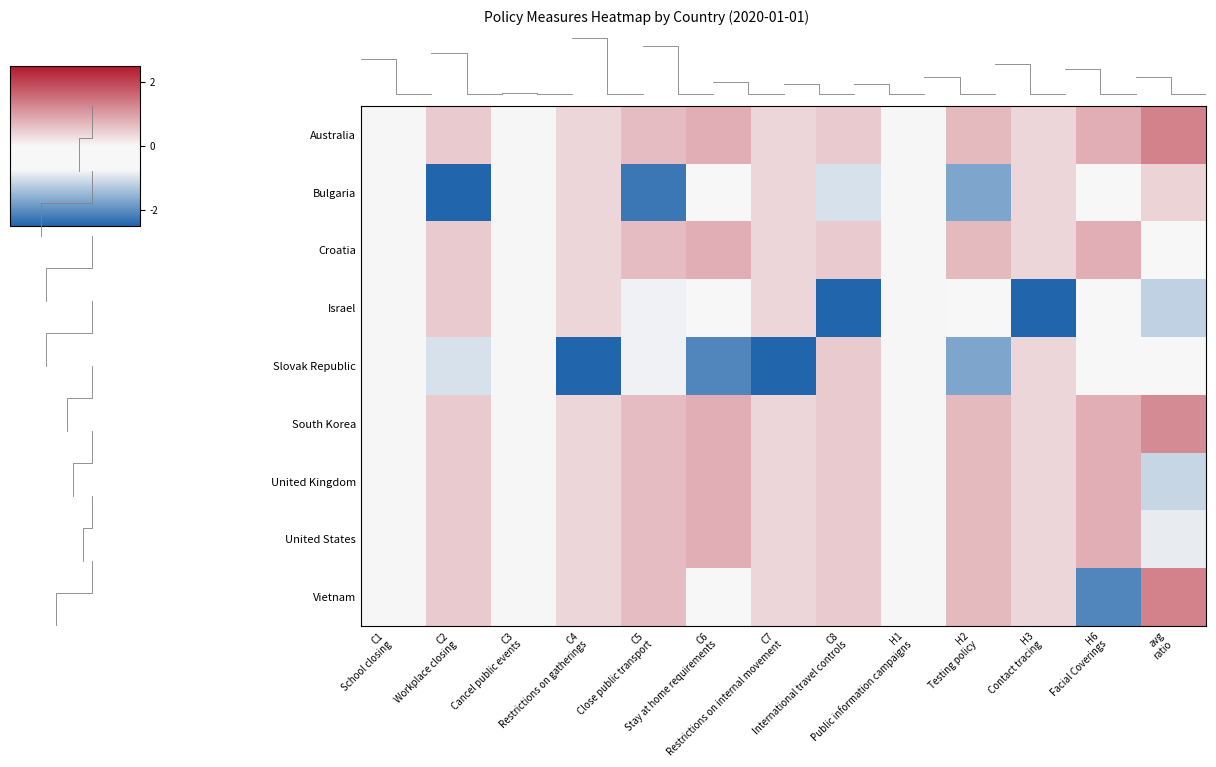

Reading left to right, transcribe all the data shown in this chart.

Australia: C1
School closing=0.0	C2
Workplace closing=0.5	C3
Cancel public events=0.0	C4
Restrictions on gatherings=0.4	C5
Close public transport=0.6	C6
Stay at home requirements=0.8	C7
Restrictions on internal movement=0.4	C8
International travel controls=0.5	H1
Public information campaigns=0.0	H2
Testing policy=0.7	H3
Contact tracing=0.4	H6
Facial Coverings=0.8	avg
ratio=1.3
Bulgaria: C1
School closing=0.0	C2
Workplace closing=-2.5	C3
Cancel public events=0.0	C4
Restrictions on gatherings=0.4	C5
Close public transport=-2.3	C6
Stay at home requirements=-0.6	C7
Restrictions on internal movement=0.4	C8
International travel controls=-1.0	H1
Public information campaigns=0.0	H2
Testing policy=-1.7	H3
Contact tracing=0.4	H6
Facial Coverings=-0.6	avg
ratio=0.4
Croatia: C1
School closing=0.0	C2
Workplace closing=0.5	C3
Cancel public events=0.0	C4
Restrictions on gatherings=0.4	C5
Close public transport=0.6	C6
Stay at home requirements=0.8	C7
Restrictions on internal movement=0.4	C8
International travel controls=0.5	H1
Public information campaigns=0.0	H2
Testing policy=0.7	H3
Contact tracing=0.4	H6
Facial Coverings=0.8	avg
ratio=-0.4
Israel: C1
School closing=0.0	C2
Workplace closing=0.5	C3
Cancel public events=0.0	C4
Restrictions on gatherings=0.4	C5
Close public transport=-0.8	C6
Stay at home requirements=-0.6	C7
Restrictions on internal movement=0.4	C8
International travel controls=-2.5	H1
Public information campaigns=0.0	H2
Testing policy=-0.5	H3
Contact tracing=-2.8	H6
Facial Coverings=-0.6	avg
ratio=-1.2
Slovak Republic: C1
School closing=0.0	C2
Workplace closing=-1.0	C3
Cancel public events=0.0	C4
Restrictions on gatherings=-2.8	C5
Close public transport=-0.8	C6
Stay at home requirements=-2.1	C7
Restrictions on internal movement=-2.8	C8
International travel controls=0.5	H1
Public information campaigns=0.0	H2
Testing policy=-1.7	H3
Contact tracing=0.4	H6
Facial Coverings=-0.6	avg
ratio=-0.6
South Korea: C1
School closing=0.0	C2
Workplace closing=0.5	C3
Cancel public events=0.0	C4
Restrictions on gatherings=0.4	C5
Close public transport=0.6	C6
Stay at home requirements=0.8	C7
Restrictions on internal movement=0.4	C8
International travel controls=0.5	H1
Public information campaigns=0.0	H2
Testing policy=0.7	H3
Contact tracing=0.4	H6
Facial Coverings=0.8	avg
ratio=1.2
United Kingdom: C1
School closing=0.0	C2
Workplace closing=0.5	C3
Cancel public events=0.0	C4
Restrictions on gatherings=0.4	C5
Close public transport=0.6	C6
Stay at home requirements=0.8	C7
Restrictions on internal movement=0.4	C8
International travel controls=0.5	H1
Public information campaigns=0.0	H2
Testing policy=0.7	H3
Contact tracing=0.4	H6
Facial Coverings=0.8	avg
ratio=-1.1
United States: C1
School closing=0.0	C2
Workplace closing=0.5	C3
Cancel public events=0.0	C4
Restrictions on gatherings=0.4	C5
Close public transport=0.6	C6
Stay at home requirements=0.8	C7
Restrictions on internal movement=0.4	C8
International travel controls=0.5	H1
Public information campaigns=0.0	H2
Testing policy=0.7	H3
Contact tracing=0.4	H6
Facial Coverings=0.8	avg
ratio=-0.9
Vietnam: C1
School closing=0.0	C2
Workplace closing=0.5	C3
Cancel public events=0.0	C4
Restrictions on gatherings=0.4	C5
Close public transport=0.6	C6
Stay at home requirements=-0.6	C7
Restrictions on internal movement=0.4	C8
International travel controls=0.5	H1
Public information campaigns=0.0	H2
Testing policy=0.7	H3
Contact tracing=0.4	H6
Facial Coverings=-2.1	avg
ratio=1.3